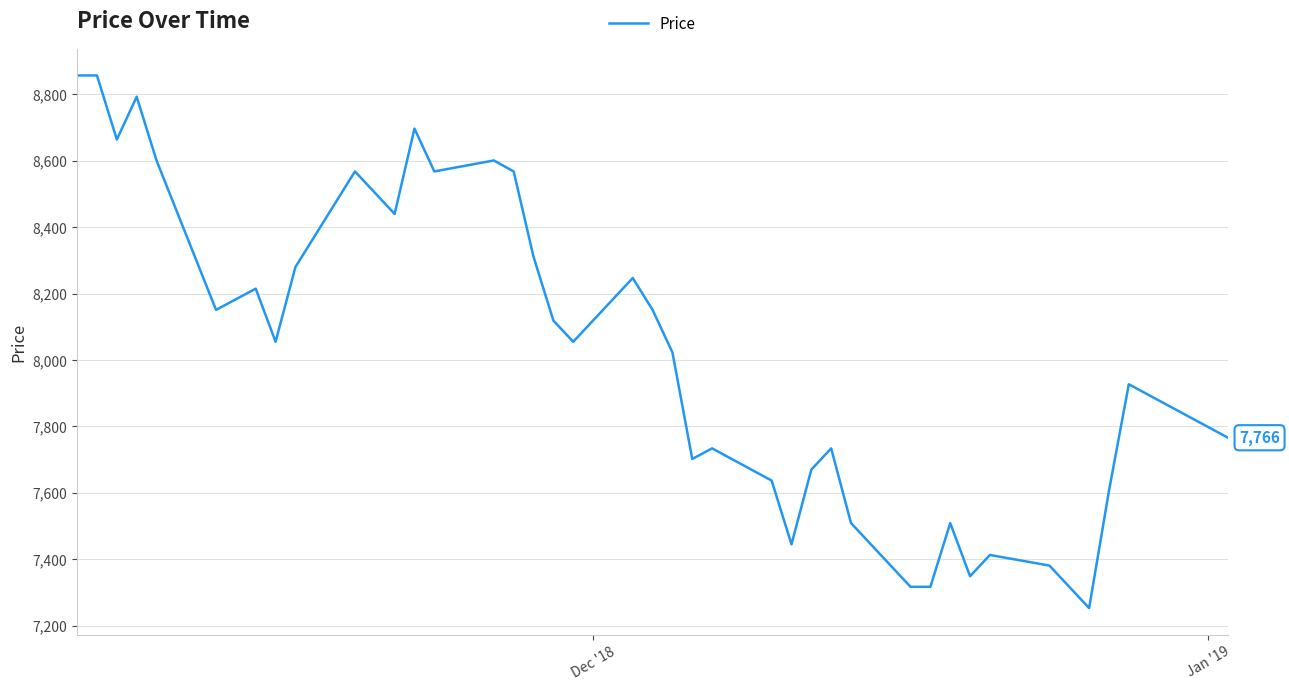

What is the difference between the maximum and minimum values?

1604